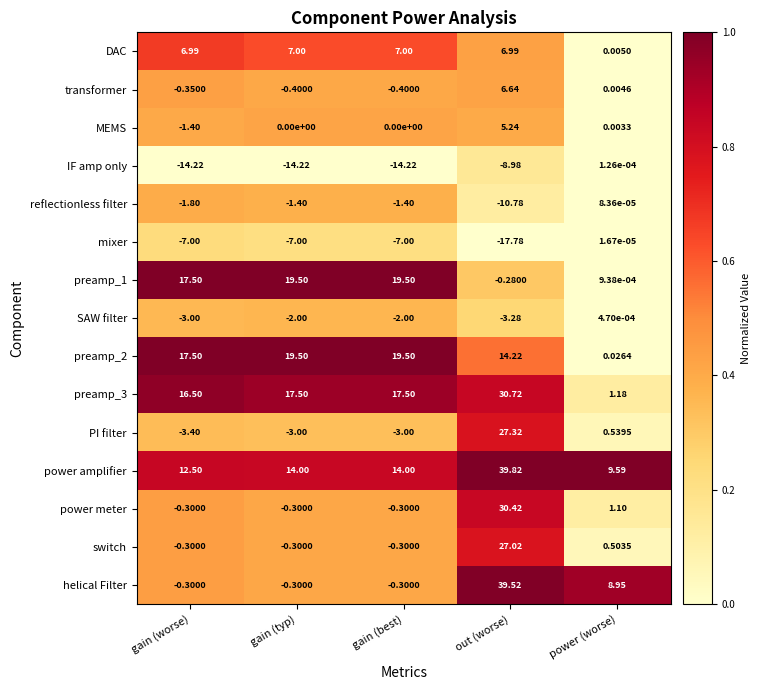

Which series has the largest total across all categories?

power amplifier